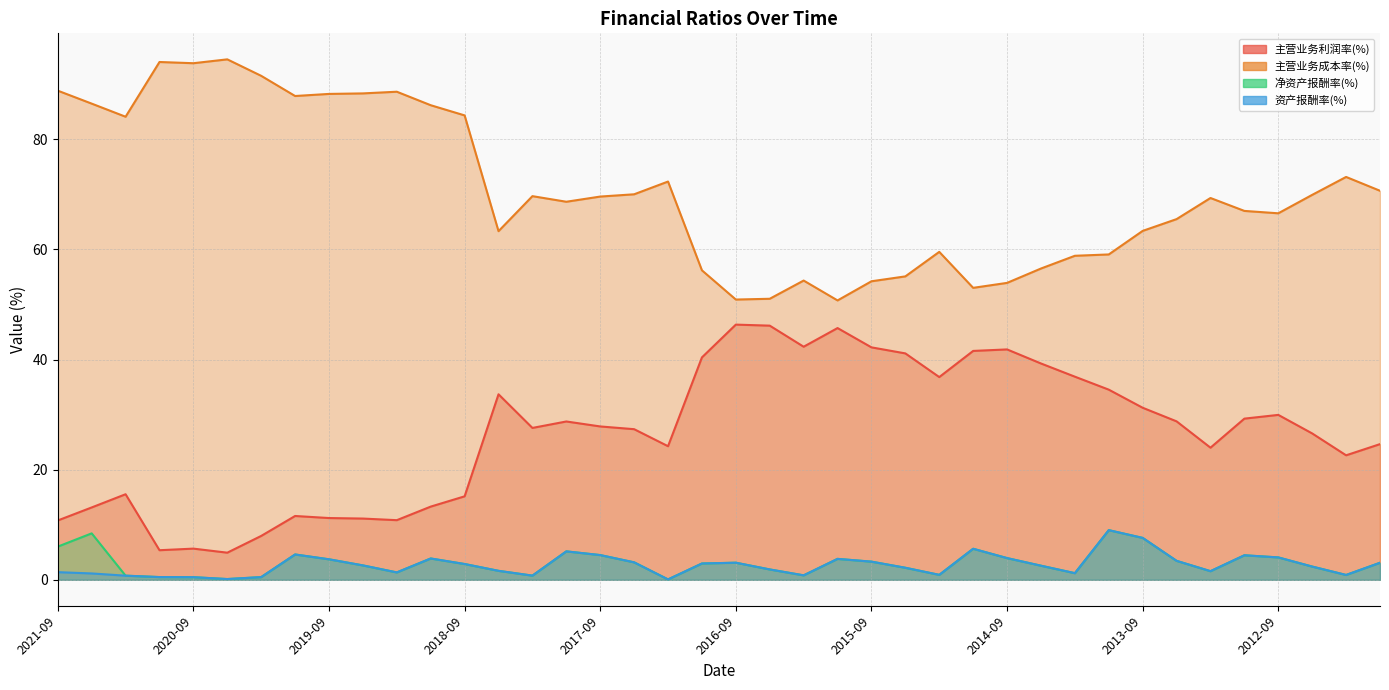

Reading left to right, extract all data points from this chart.

主营业务利润率(%): 10.8	13.1	15.5	5.4	5.7	4.9	8.0	11.6	11.2	11.1	10.8	13.3	15.2	33.7	27.6	28.8	27.9	27.4	24.3	40.4	46.3	46.2	42.3	45.7	42.2	41.1	36.8	41.6	41.8	39.3	36.9	34.5	31.2	28.8	24.0	29.3	30.0	26.6	22.6	24.6
主营业务成本率(%): 88.8	86.5	84.1	94.0	93.8	94.5	91.5	87.9	88.2	88.3	88.6	86.2	84.3	63.3	69.7	68.7	69.6	70.0	72.3	56.2	50.9	51.0	54.4	50.7	54.2	55.1	59.6	53.0	53.9	56.5	58.9	59.1	63.4	65.5	69.3	67.0	66.6	69.9	73.2	70.7
净资产报酬率(%): 6.0	8.4	0.8	0.5	0.5	0.1	0.5	4.6	3.7	2.6	1.3	3.9	2.9	1.6	0.8	5.2	4.5	3.2	0.1	3.0	3.1	1.9	0.8	3.8	3.3	2.2	0.9	5.6	3.9	2.6	1.2	9.0	7.6	3.4	1.6	4.5	4.1	2.4	0.9	3.1
资产报酬率(%): 1.4	1.2	0.8	0.5	0.5	0.1	0.5	4.6	3.7	2.6	1.3	3.9	2.9	1.6	0.8	5.2	4.5	3.2	0.1	3.0	3.1	1.9	0.8	3.8	3.3	2.2	0.9	5.6	3.9	2.6	1.2	9.0	7.6	3.4	1.6	4.5	4.1	2.4	0.9	3.1